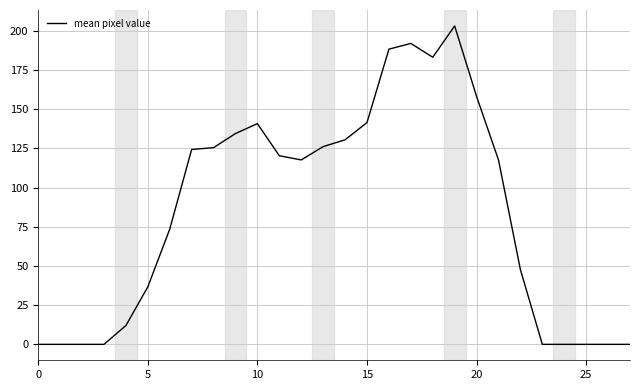

What is the greatest value displayed?

203.2